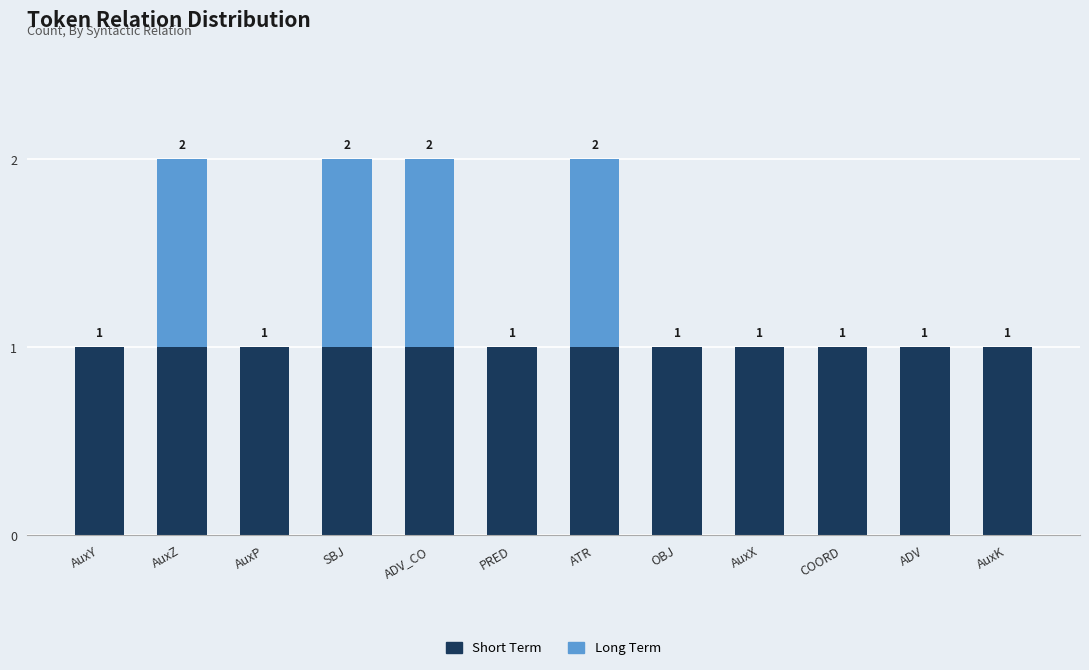

Is it true that Short Term equals 1 at ADV?

True